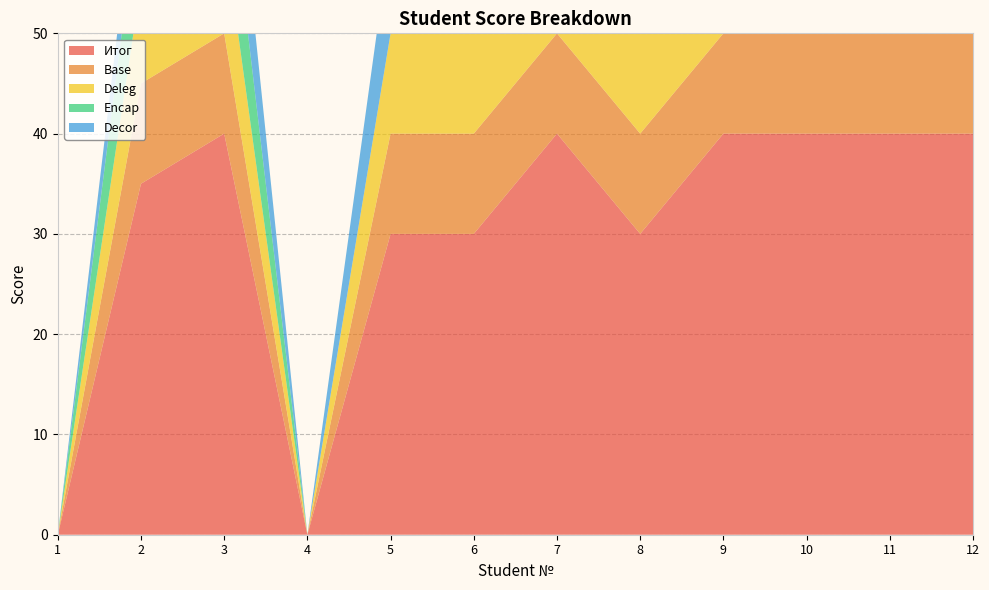

Reading left to right, transcribe all the data shown in this chart.

Итог: 1=0	2=35	3=40	4=0	5=30	6=30	7=40	8=30	9=40	10=40	11=40	12=40
Base: 1=0	2=10	3=10	4=0	5=10	6=10	7=10	8=10	9=10	10=10	11=10	12=10
Deleg: 1=0	2=10	3=10	4=0	5=10	6=10	7=10	8=10	9=10	10=10	11=10	12=10
Encap: 1=0	2=10	3=10	4=0	5=0	6=10	7=10	8=10	9=10	10=10	11=10	12=10
Decor: 1=0	2=5	3=10	4=0	5=10	6=0	7=10	8=0	9=10	10=10	11=10	12=10